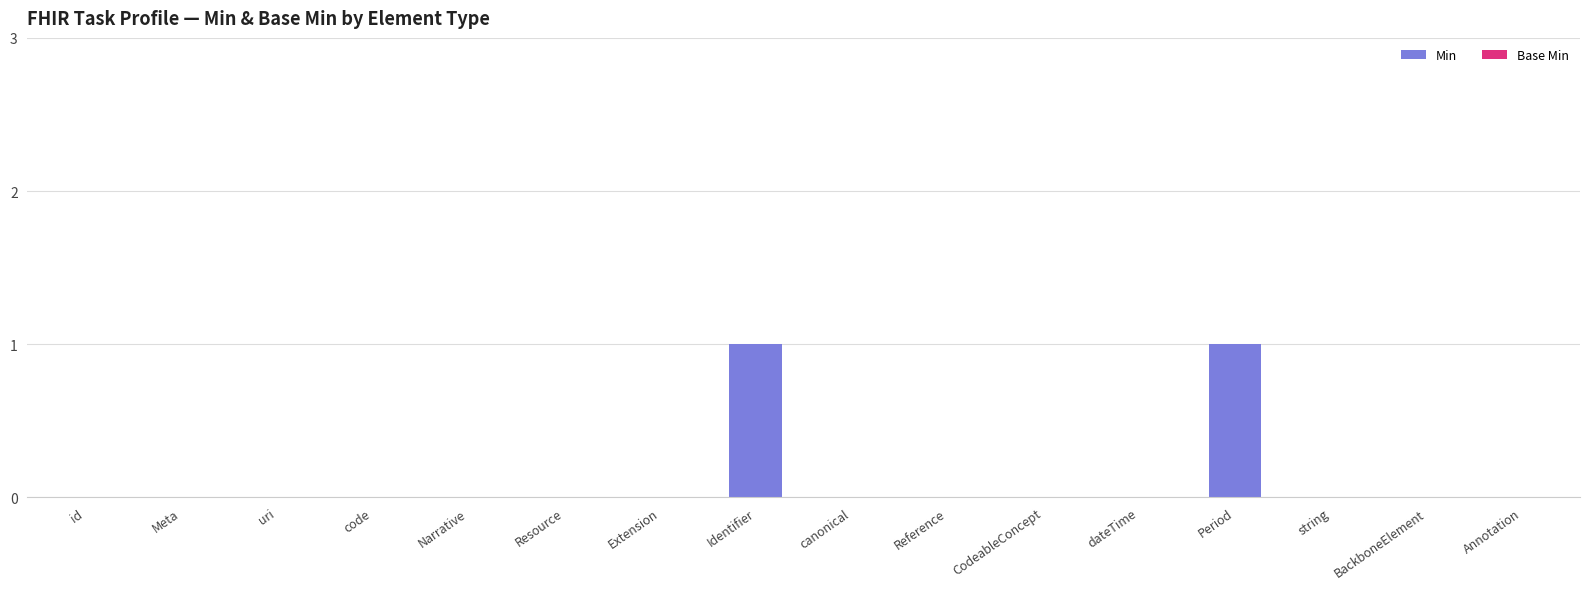

The value at Narrative is 0. True or false?

True